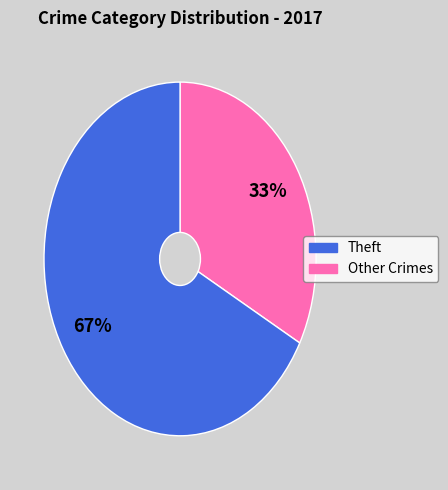

To the nearest percent, what is the average slice percentage?

50%